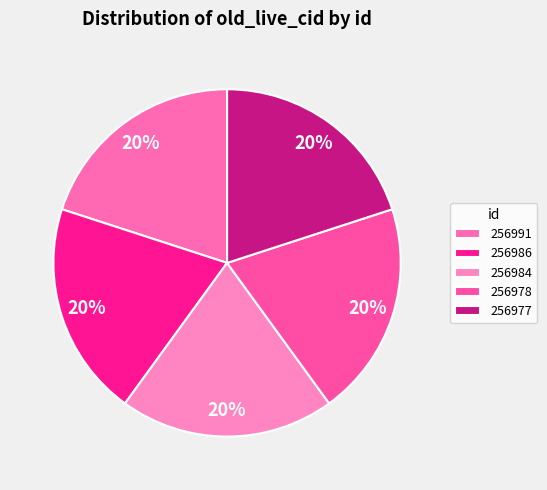

To the nearest percent, what portion does 256986 represent?

20%